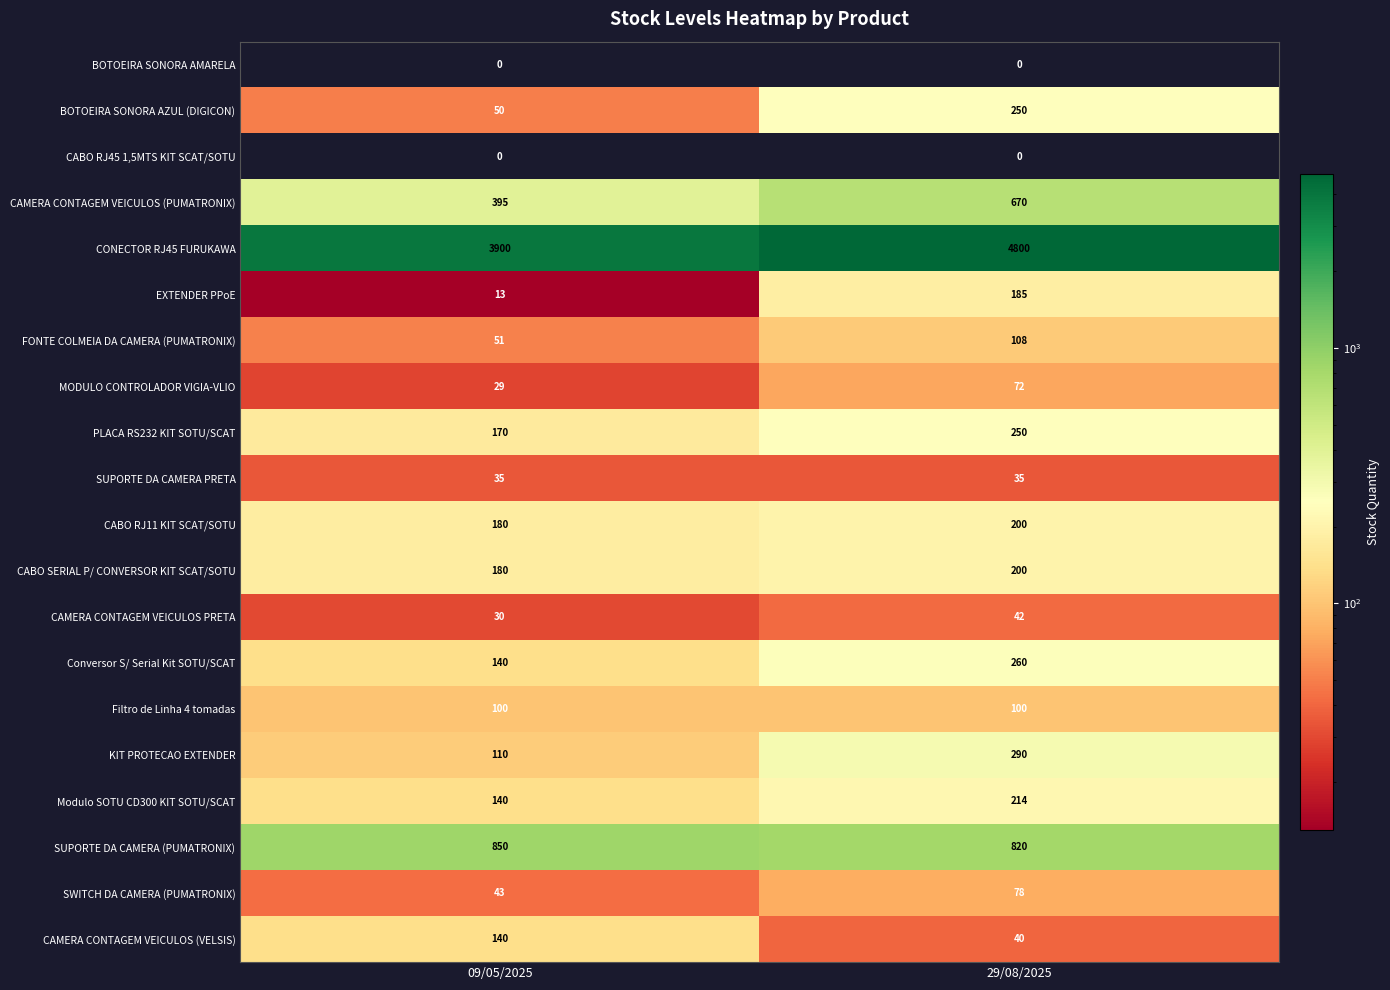

List the labels in order of BOTOEIRA SONORA AZUL (DIGICON) value, smallest first.

09/05/2025, 29/08/2025